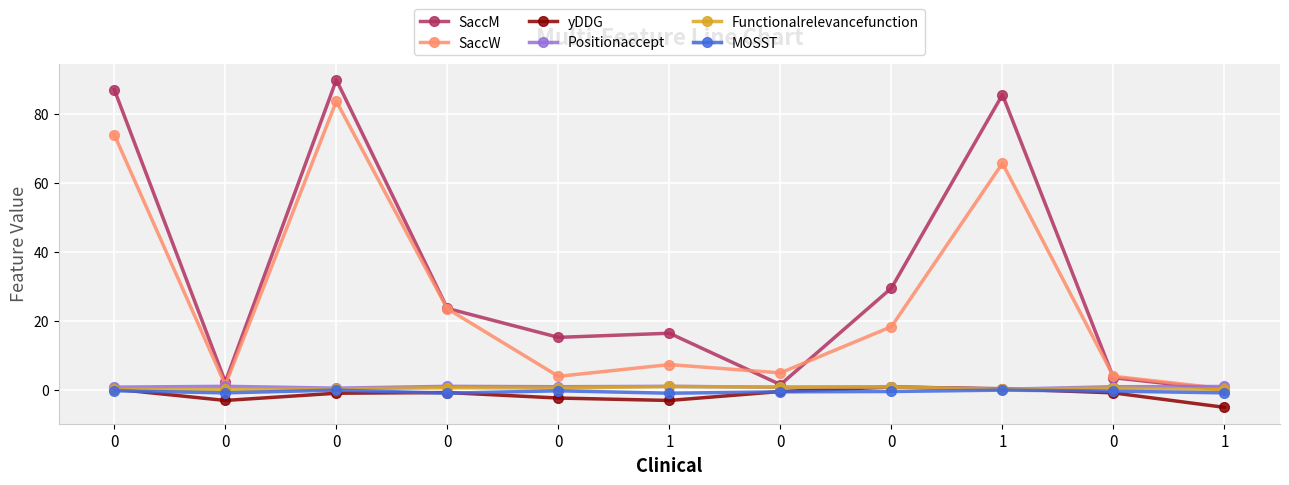

What are all the series names shown in the legend?

SaccM, SaccW, yDDG, Positionaccept, Functionalrelevancefunction, MOSST